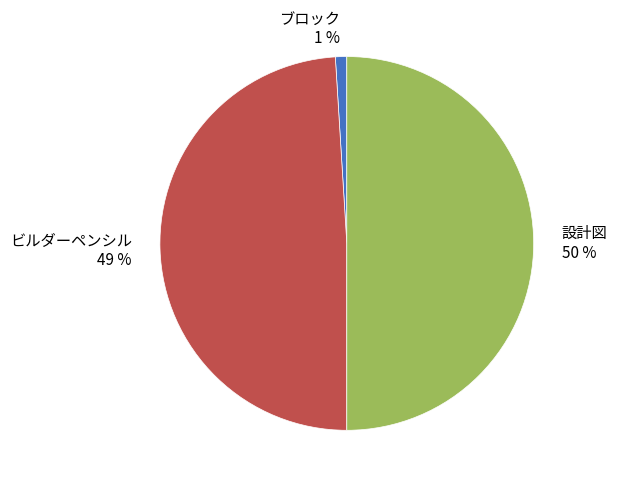

Is ビルダーペンシル the majority of the pie?

No